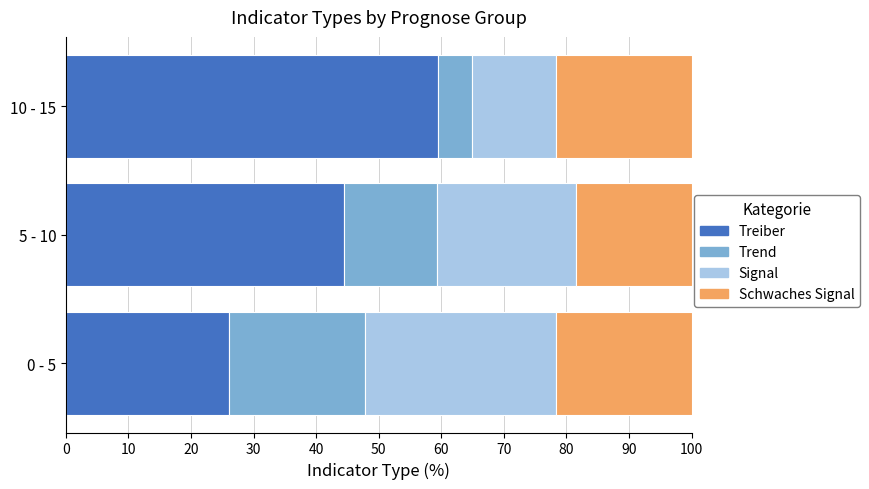

Which category has the highest value in the Treiber series?

10 - 15